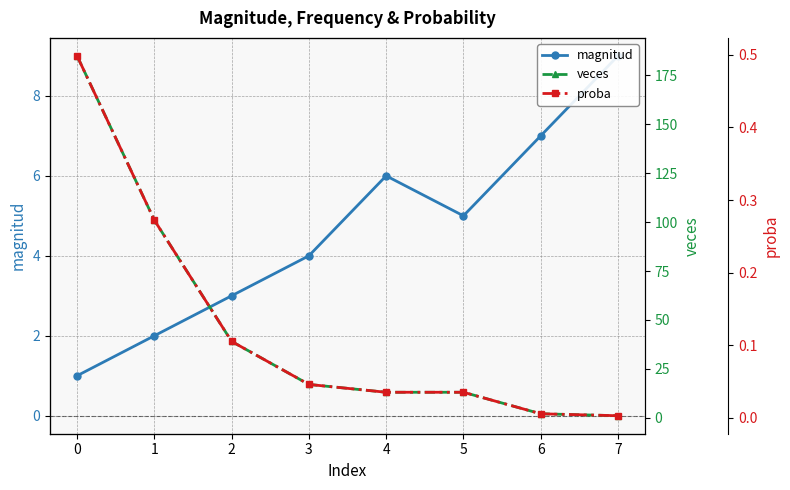

Reading left to right, what are all the values shown in this chart?

magnitud: 0=1.0	1=2.0	2=3.0	3=4.0	4=6.0	5=5.0	6=7.0	7=9.0
veces: 0=185.0	1=101.0	2=39.0	3=17.0	4=13.0	5=13.0	6=2.0	7=1.0
proba: 0=0.5	1=0.3	2=0.1	3=0.0	4=0.0	5=0.0	6=0.0	7=0.0